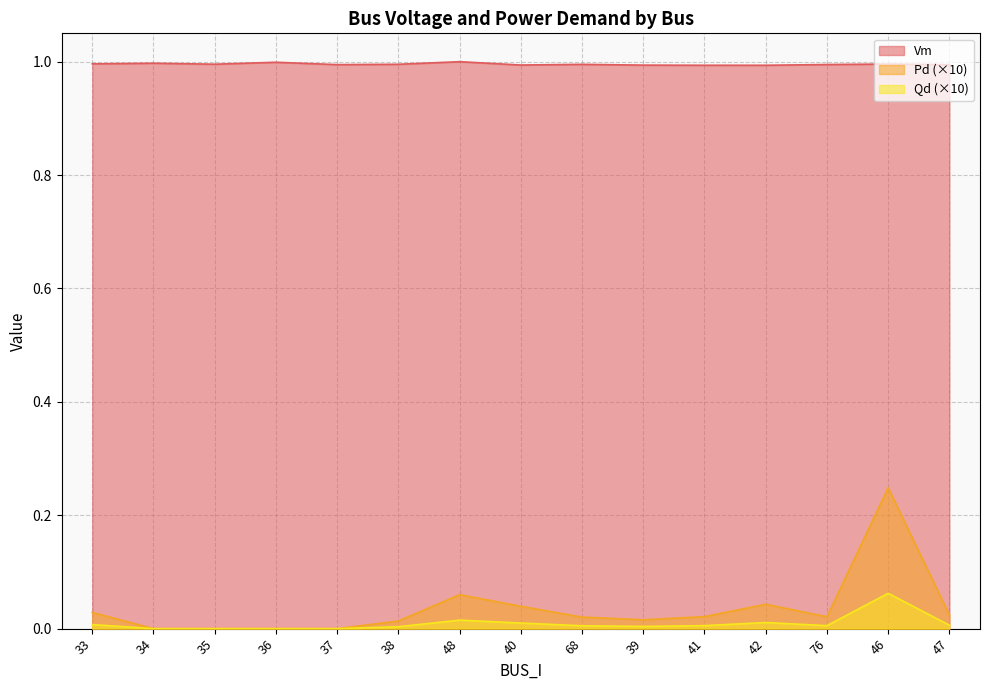

The value of Qd at 34 is 0.0. True or false?

True